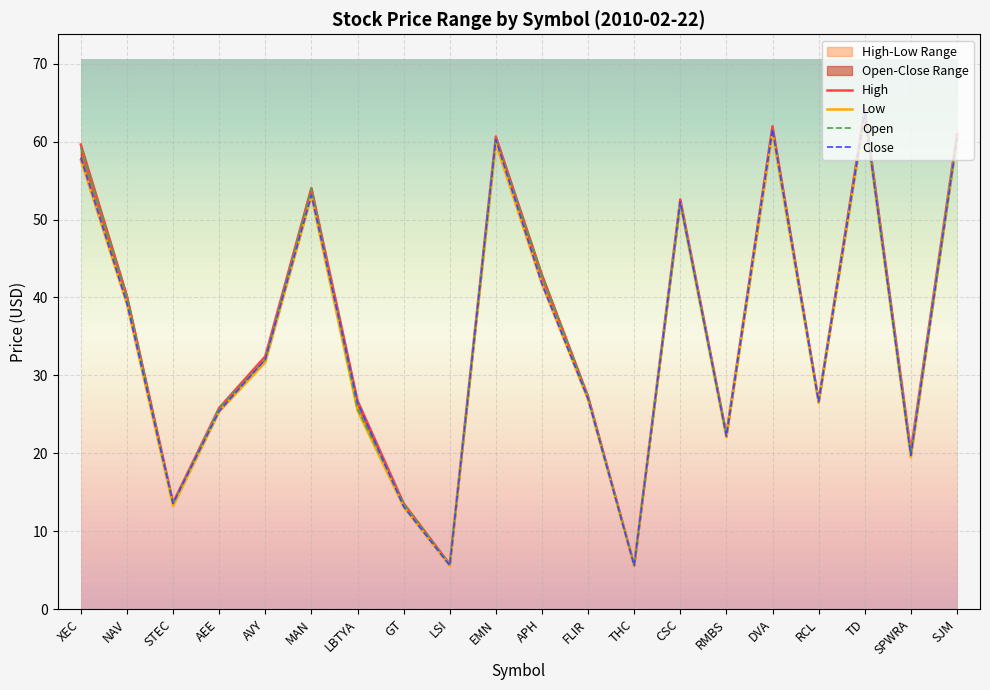

What is the greatest value displayed?

64.2